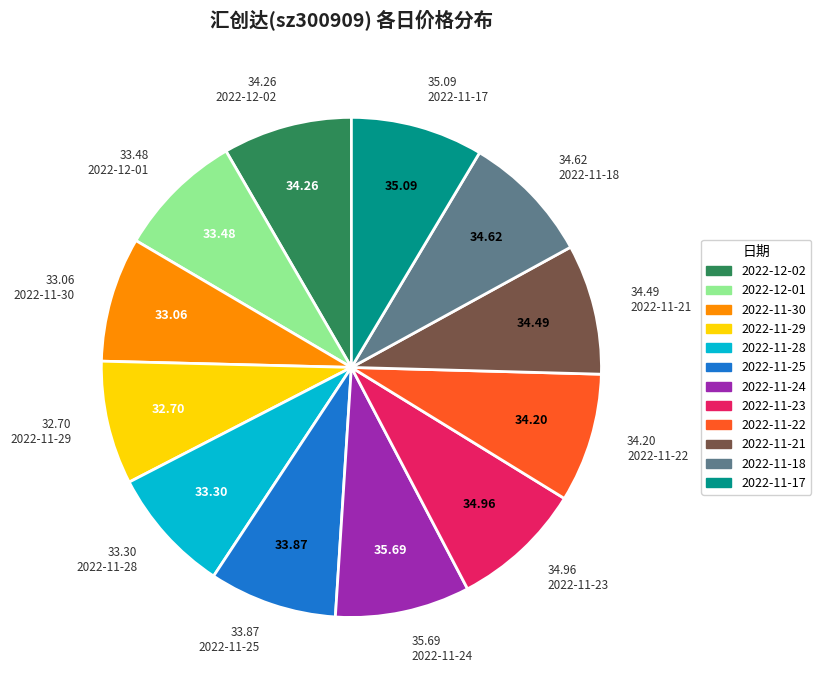

Count the number of slices in the pie.

12